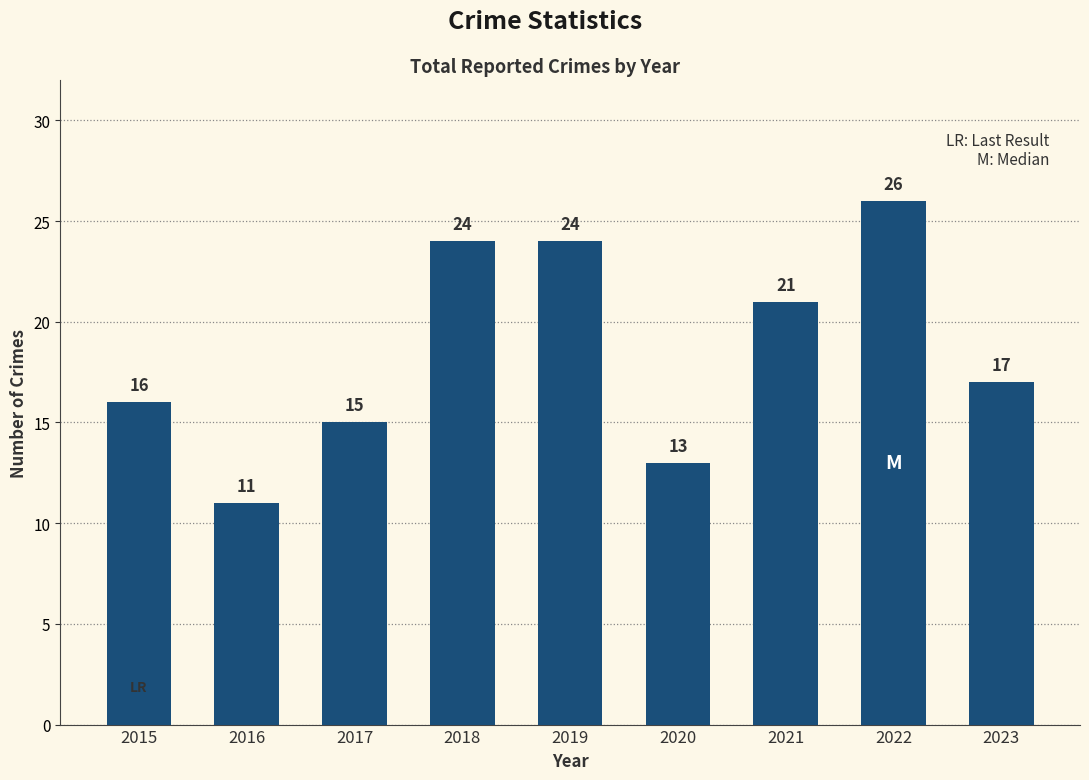

The value at 2021 is 29. True or false?

False